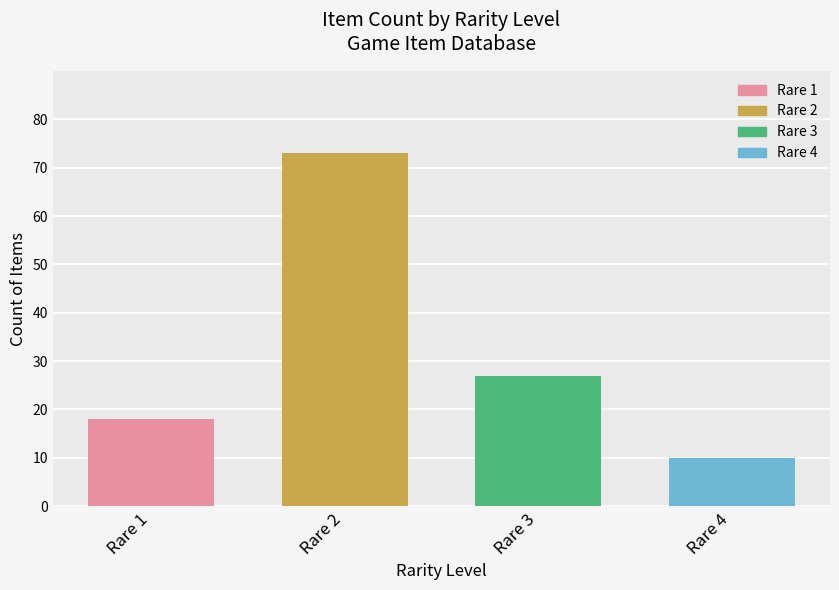

At which category does the chart reach its peak across all series?

2